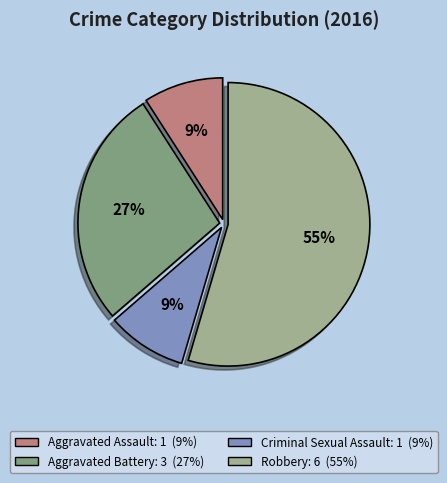

To the nearest percent, what percentage of the pie is Aggravated Battery?

27%